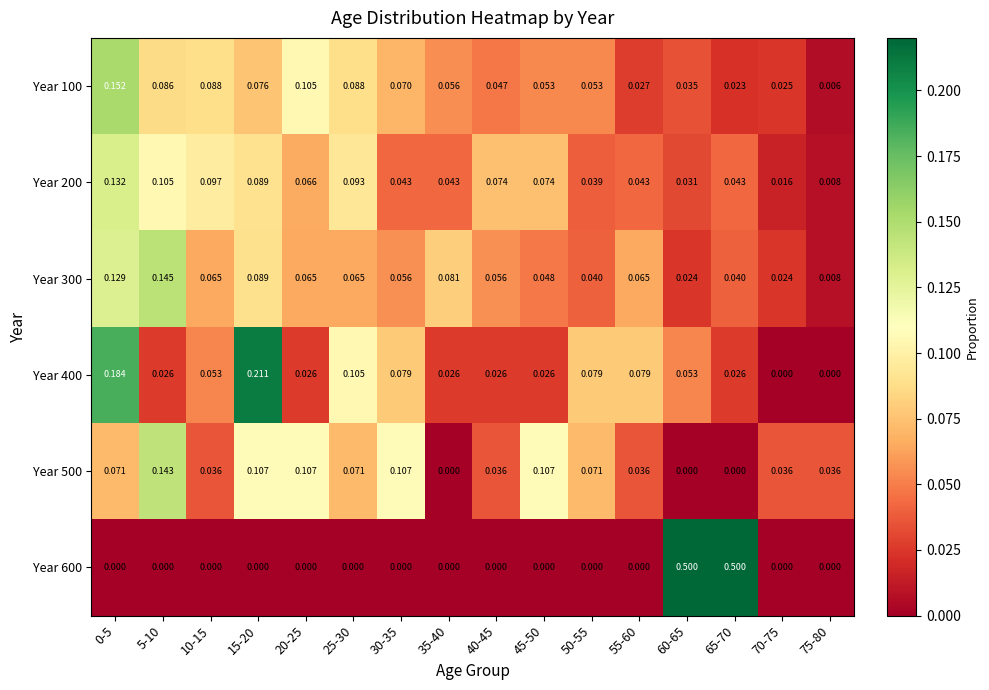

List the series in order of their peak value, lowest first.

Year 200, Year 500, Year 300, Year 100, Year 400, Year 600